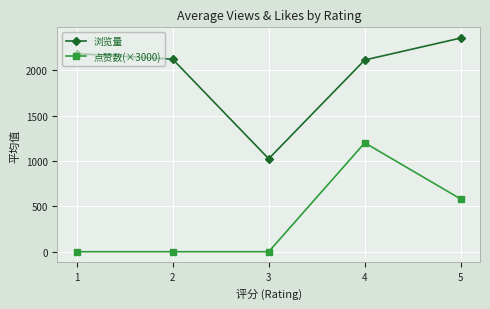

True or false: 点赞数(×3000) and 浏览量 cross at least once.

False